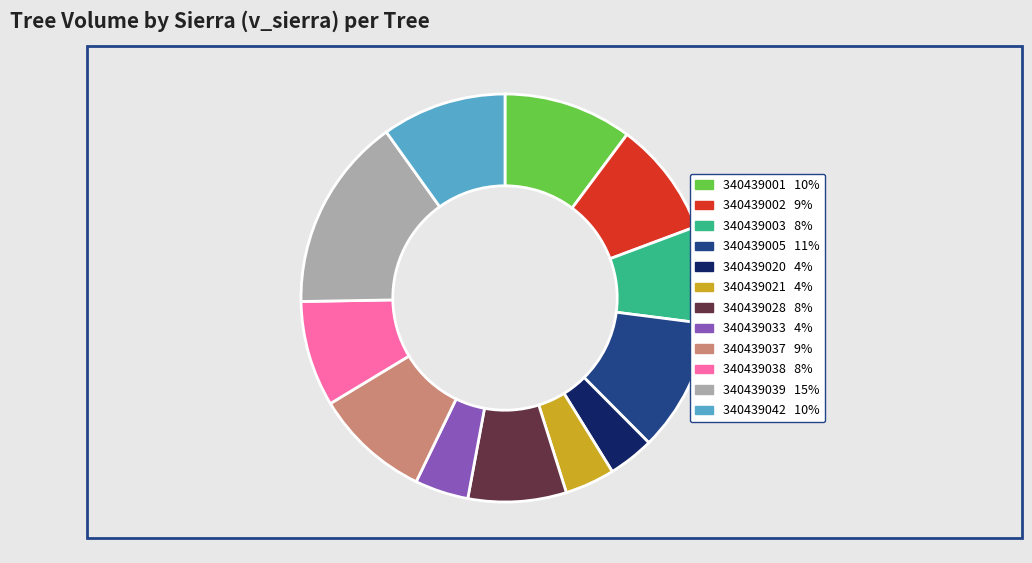

Is there a majority slice in this chart?

No